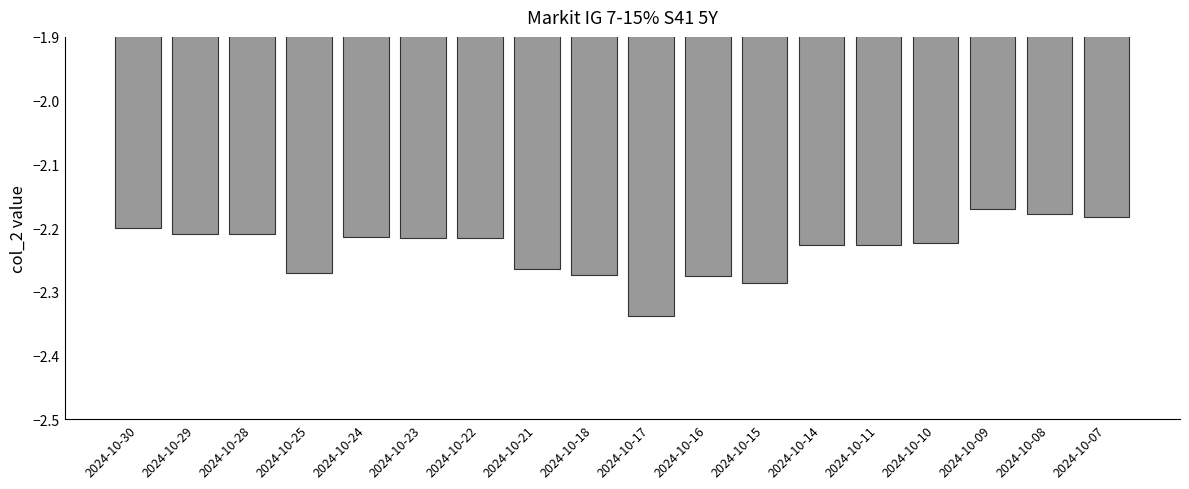

Which has a higher value, 2024-10-24 or 2024-10-07?

2024-10-07